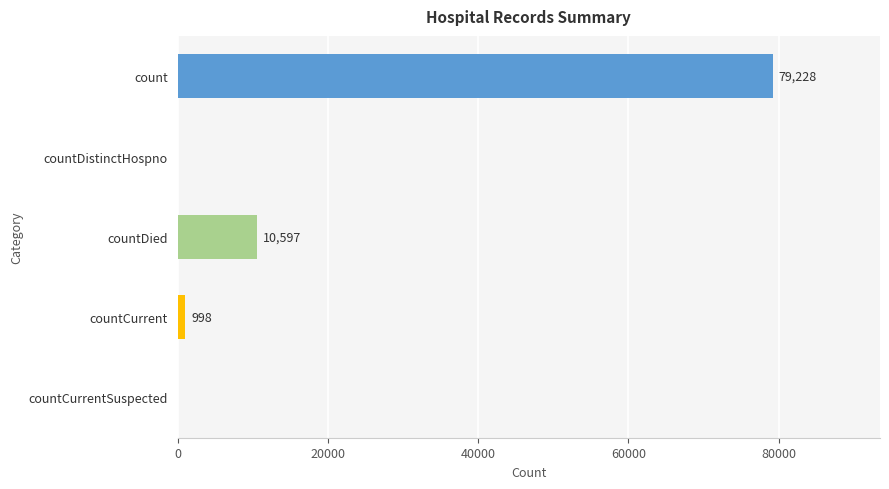

Where is the data nearest to the value 39614?

countDied